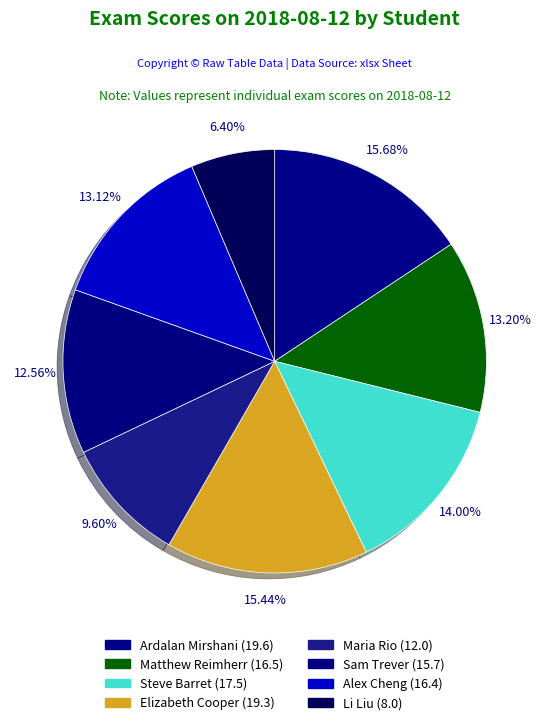

Which category has the biggest portion of the pie?

Ardalan Mirshani